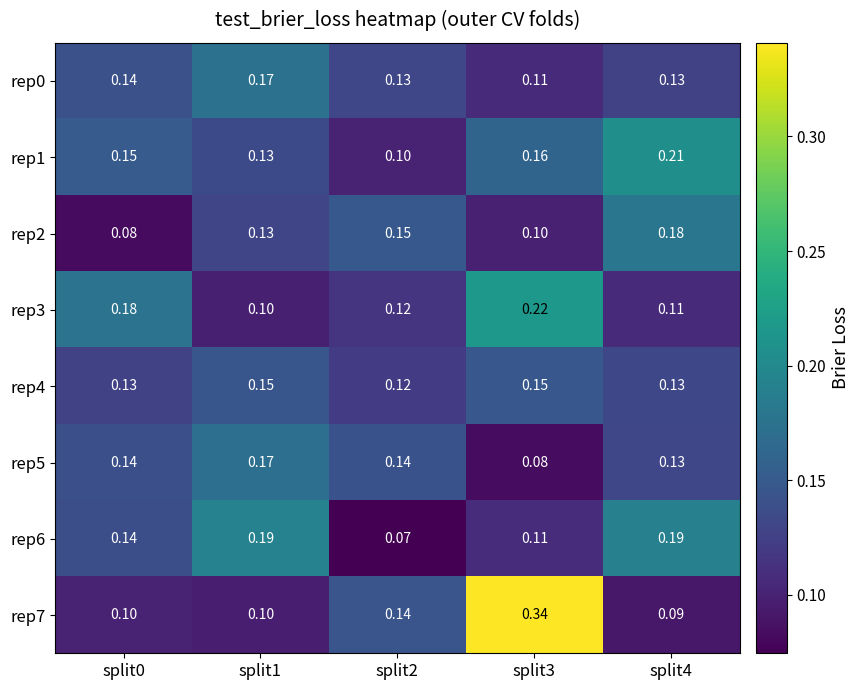

Is the value of rep6 at split4 greater than the value of rep2 at split2?

Yes